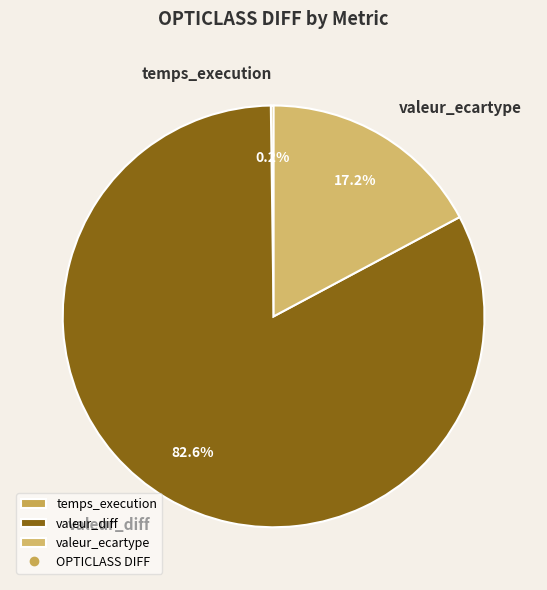

Count the number of slices in the pie.

3